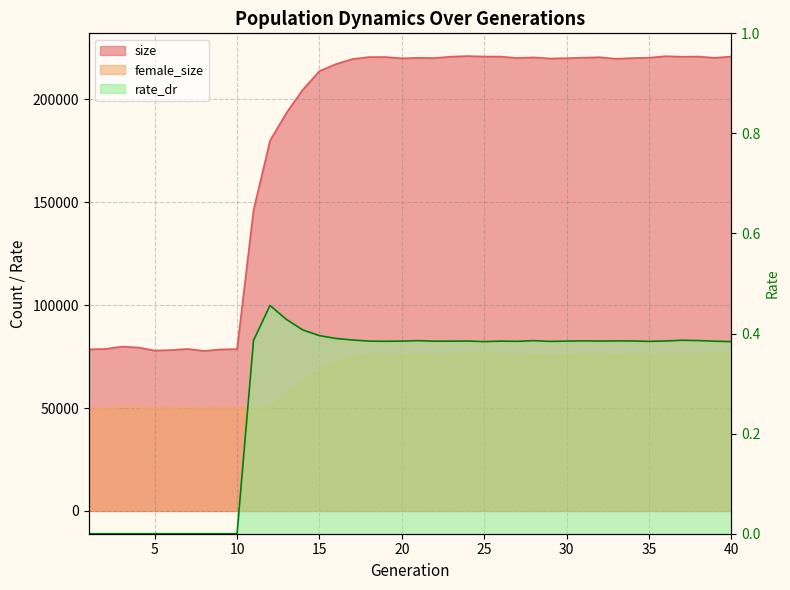

Reading left to right, list all the values displayed in this chart.

size: 78575.0	78716.0	79874.0	79444.0	77977.0	78193.0	78753.0	77801.0	78512.0	78668.0	146206.0	179960.0	193546.0	204860.0	213789.0	217187.0	219635.0	220599.0	220615.0	219983.0	220225.0	220119.0	220801.0	221078.0	220863.0	220831.0	220135.0	220435.0	219904.0	220052.0	220288.0	220509.0	219753.0	220103.0	220287.0	221011.0	220770.0	220834.0	220213.0	220891.0
female_size: 49517.0	49517.0	50400.0	50288.0	49668.0	50014.0	50189.0	49665.0	49969.0	49969.0	50027.0	50043.0	56773.0	63012.0	68528.0	72209.0	74443.0	75708.0	75786.0	75482.0	75490.0	75474.0	75914.0	76036.0	76058.0	75773.0	75693.0	75359.0	75371.0	75329.0	75522.0	75824.0	75335.0	75580.0	75805.0	75923.0	75667.0	75779.0	76076.0	76292.0
rate_dr: 0.0	0.0	0.0	0.0	0.0	0.0	0.0	0.0	0.0	0.0	0.4	0.5	0.4	0.4	0.4	0.4	0.4	0.4	0.4	0.4	0.4	0.4	0.4	0.4	0.4	0.4	0.4	0.4	0.4	0.4	0.4	0.4	0.4	0.4	0.4	0.4	0.4	0.4	0.4	0.4